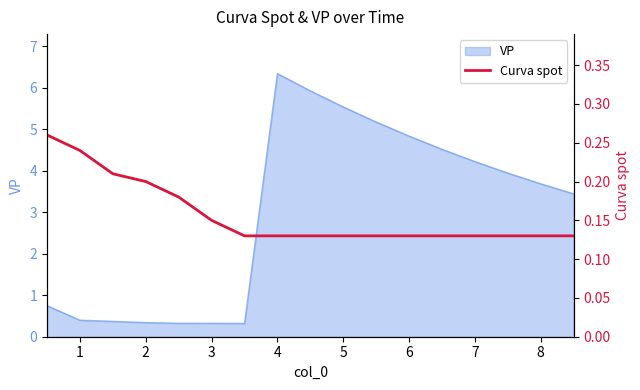

What is the lowest value of the VP series?

0.3